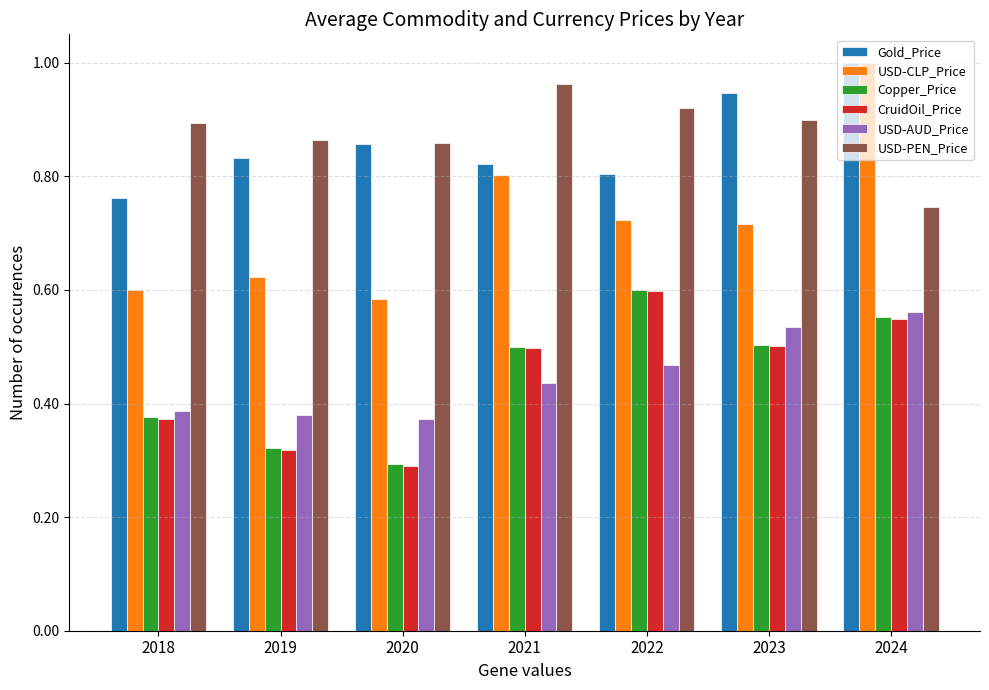

At which label is CruidOil_Price closest to 0?

2020